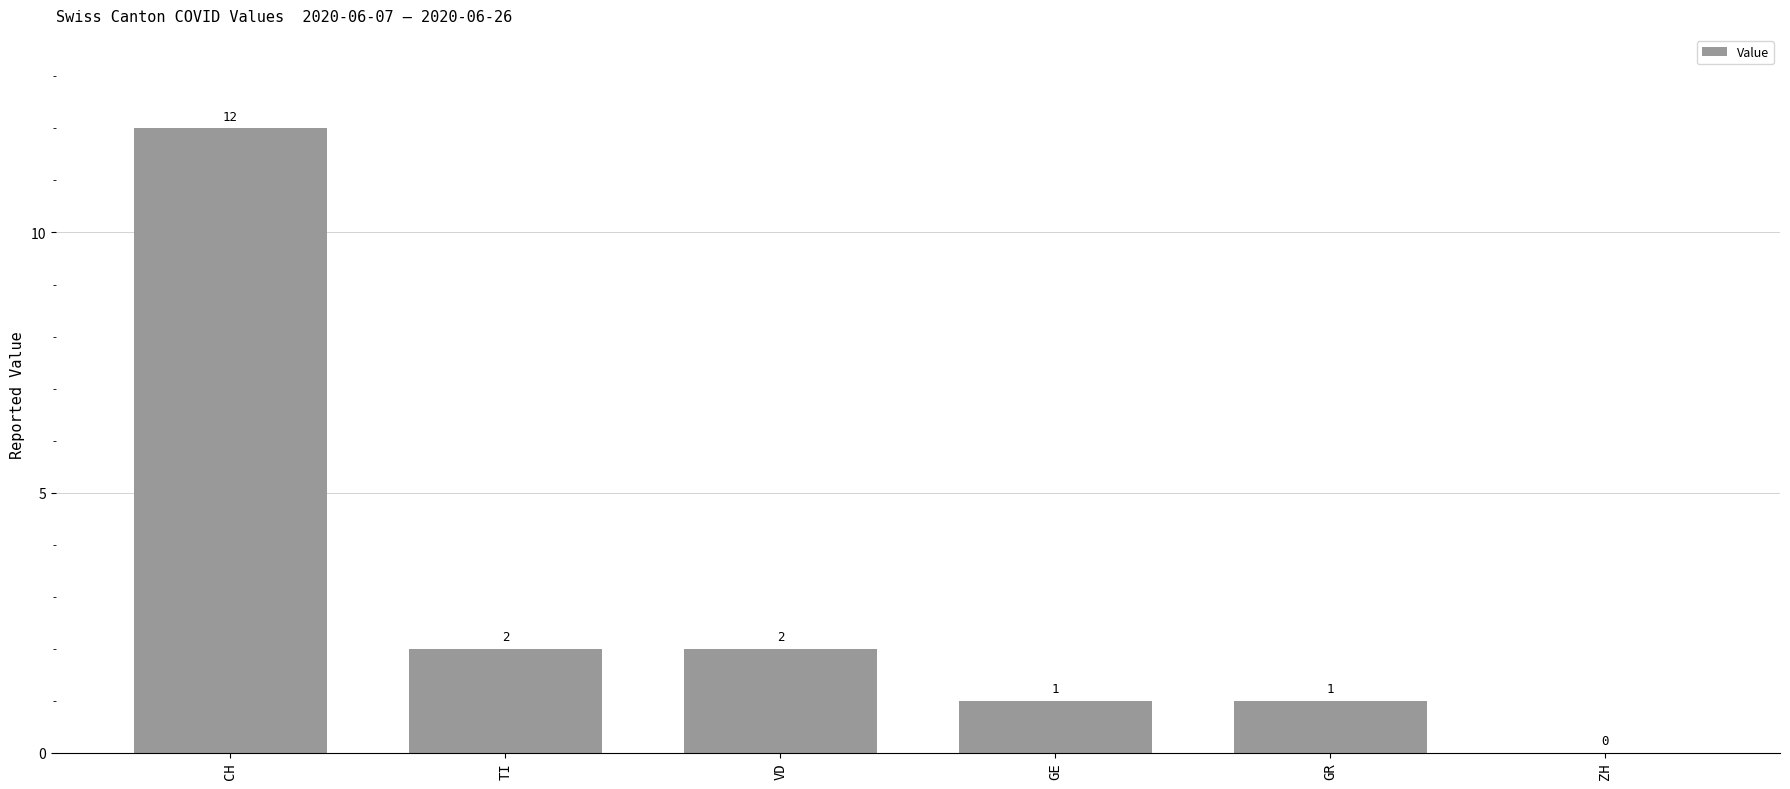

Between CH and TI, which is larger?

CH